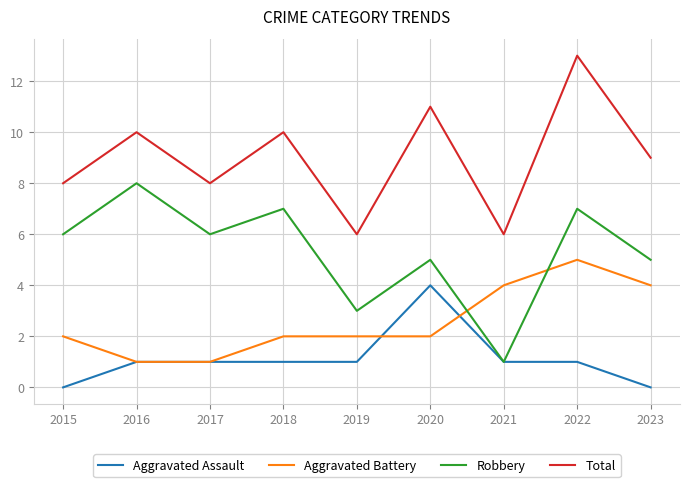

Reading right to left, transcribe all the data shown in this chart.

Aggravated Assault: 2023=0	2022=1	2021=1	2020=4	2019=1	2018=1	2017=1	2016=1	2015=0
Aggravated Battery: 2023=4	2022=5	2021=4	2020=2	2019=2	2018=2	2017=1	2016=1	2015=2
Robbery: 2023=5	2022=7	2021=1	2020=5	2019=3	2018=7	2017=6	2016=8	2015=6
Total: 2023=9	2022=13	2021=6	2020=11	2019=6	2018=10	2017=8	2016=10	2015=8